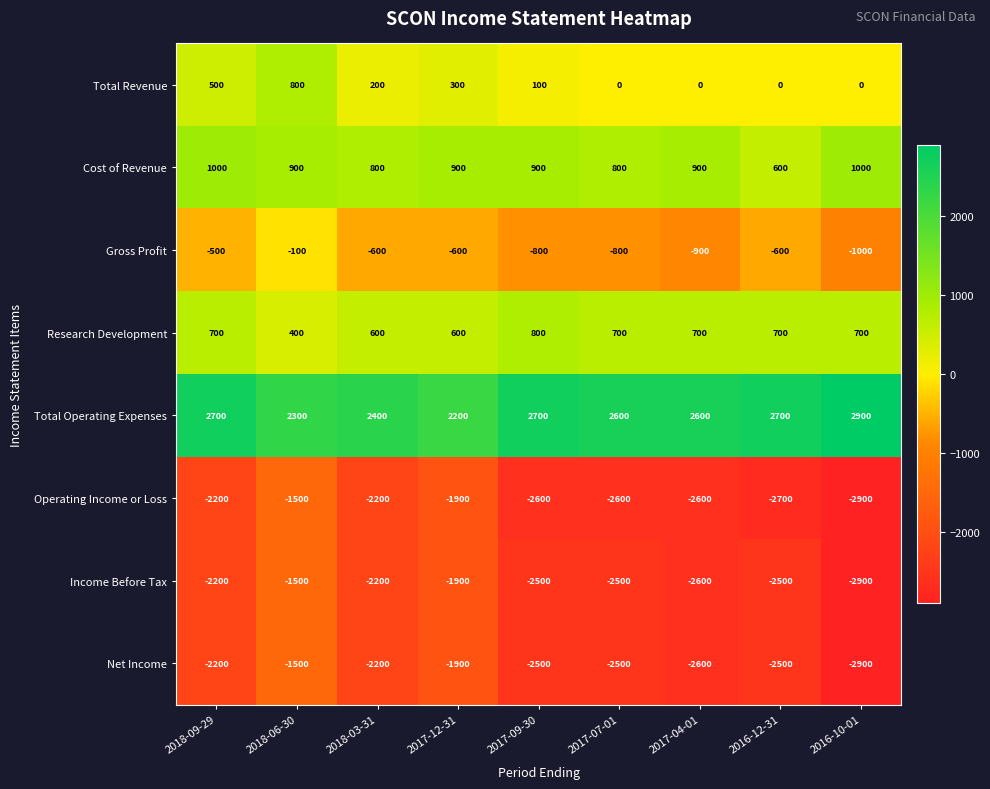

Is it true that Net Income equals -4229 at 2017-09-30?

False